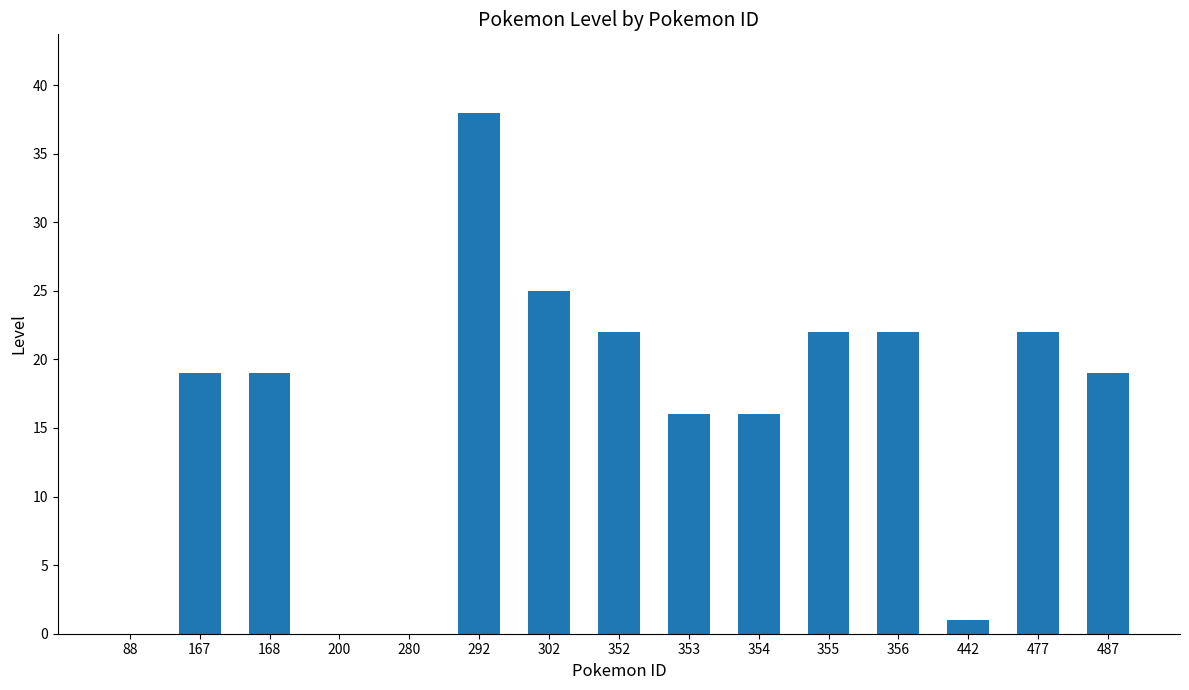

Which category has the highest value across all series?

292